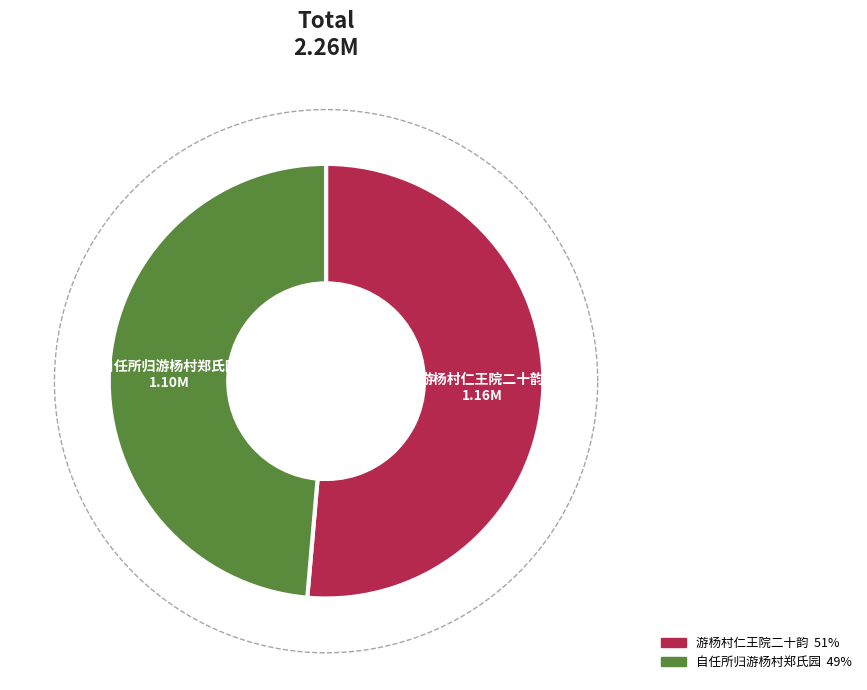

Is it true that 自任所归游杨村郑氏园 is 49% of the pie?

True